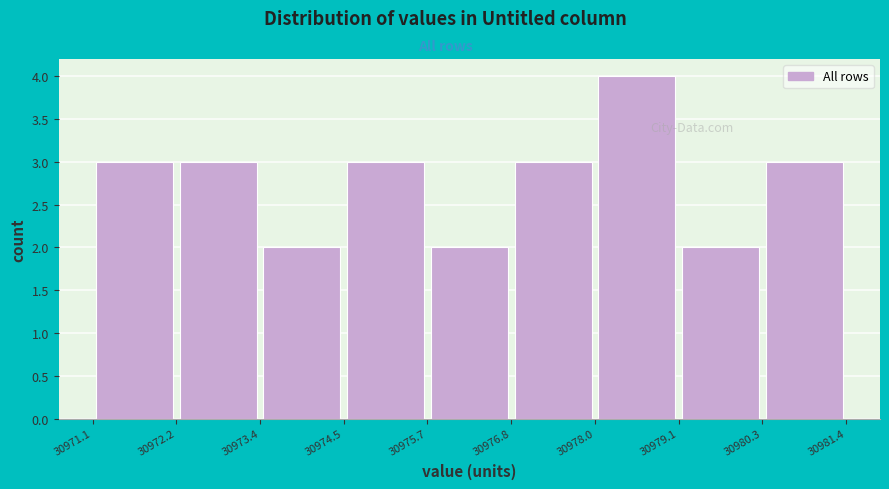

Reading left to right, list every bar in this chart as the range it spans on the x-axis followed by its height. The values are not printed on the chart, so give them approximately, as read against the axis.

30971.1 to 30972.2: 3
30972.2 to 30973.4: 3
30973.4 to 30974.5: 2
30974.5 to 30975.7: 3
30975.7 to 30976.8: 2
30976.8 to 30978.0: 3
30978.0 to 30979.1: 4
30979.1 to 30980.3: 2
30980.3 to 30981.4: 3